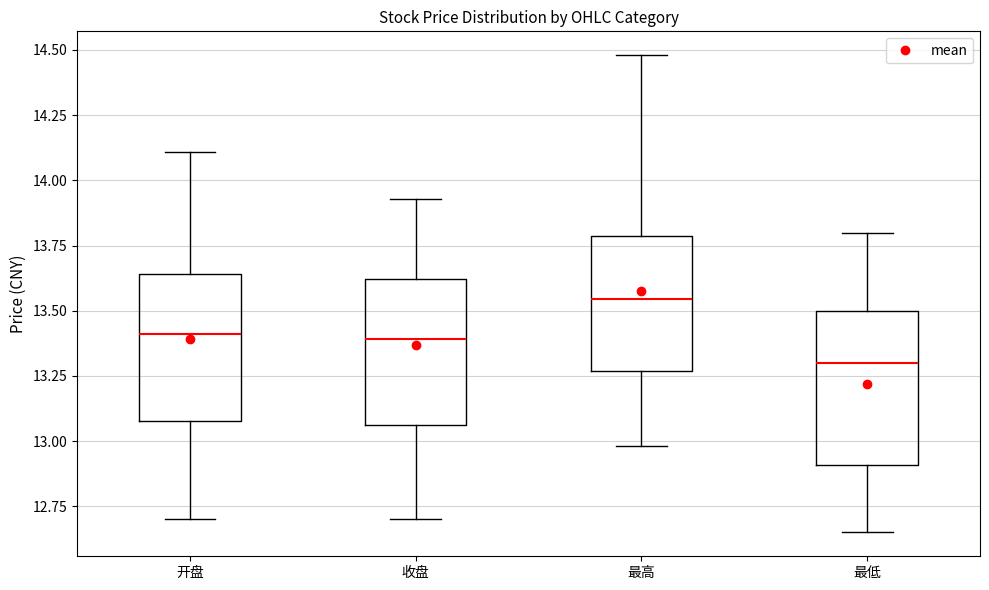

Where does the median line of the box for 最低 sit on the y-axis? The values are not printed on the chart, so give them approximately, as read against the axis.

13.30